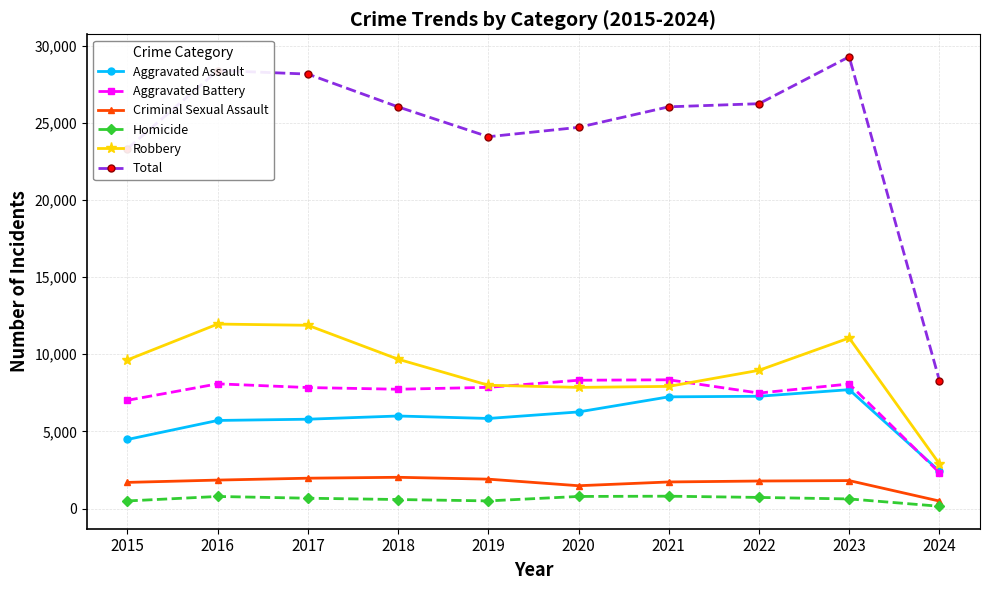

True or false: Aggravated Battery has more than 1 interior local peaks.

True